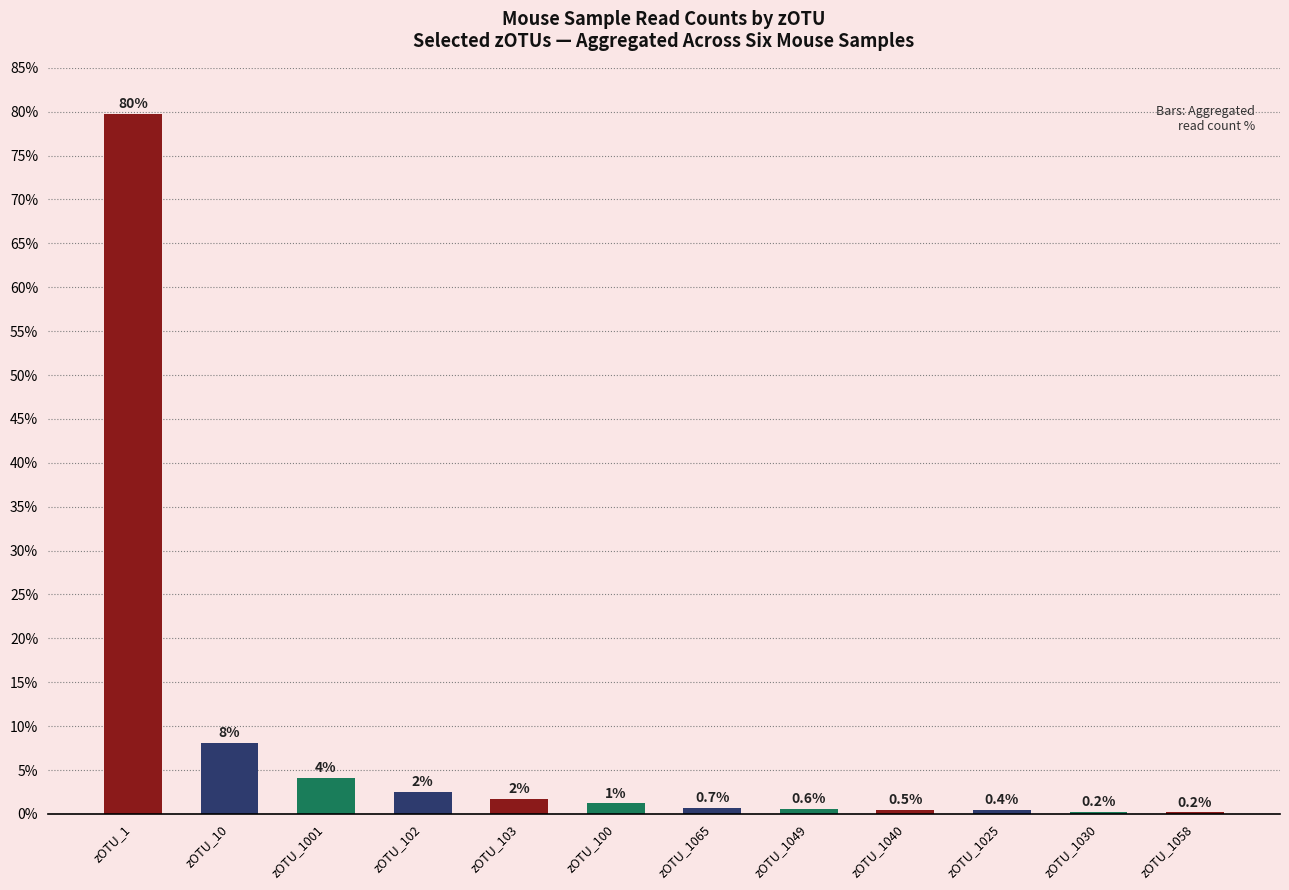

What is the change in value from zOTU_103 to zOTU_1025?

-1.3